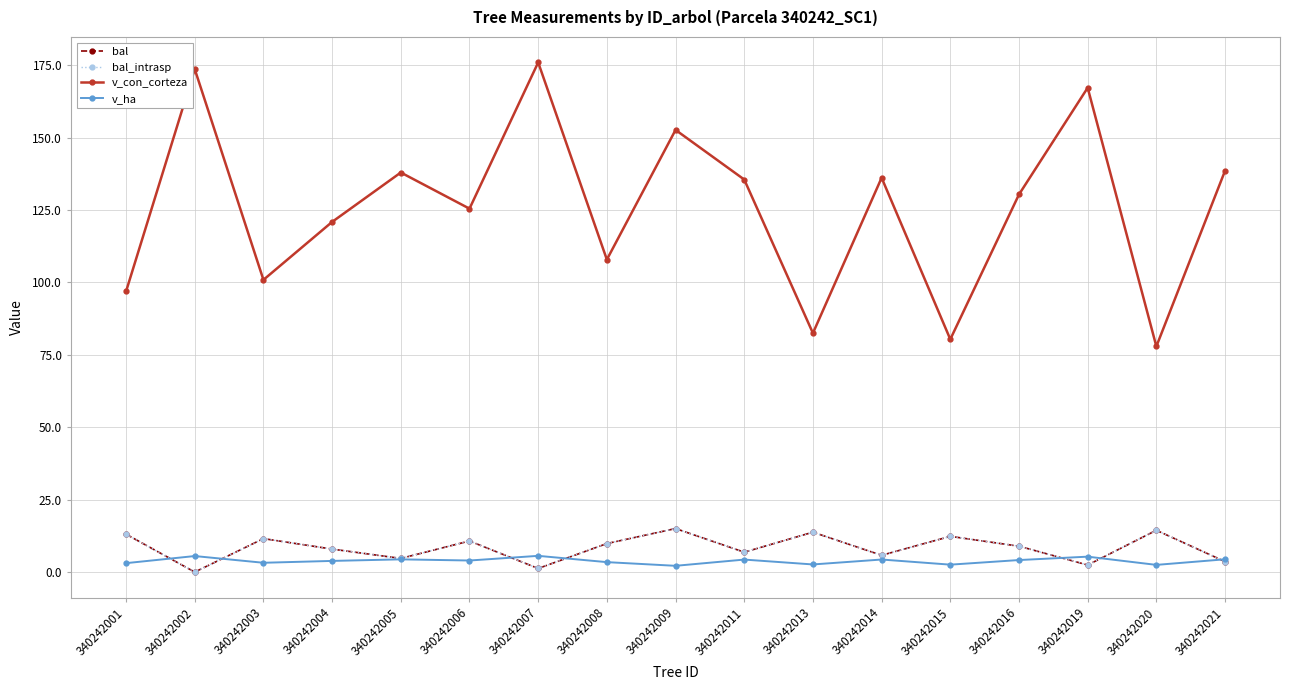

What are all the series names shown in the legend?

bal, bal_intrasp, v_con_corteza, v_ha